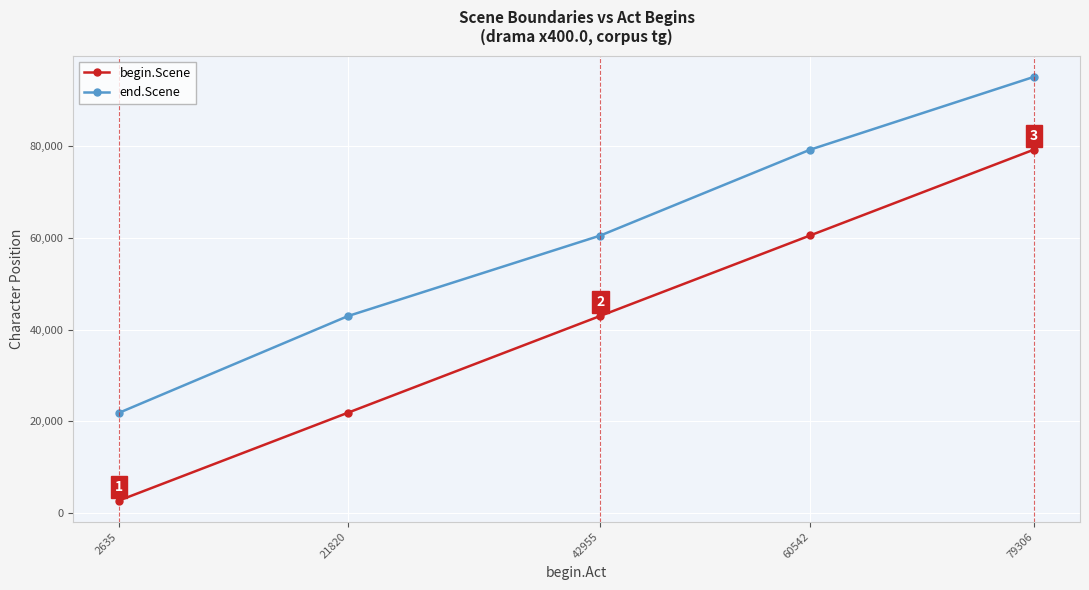

How many lines are shown in the chart?

2